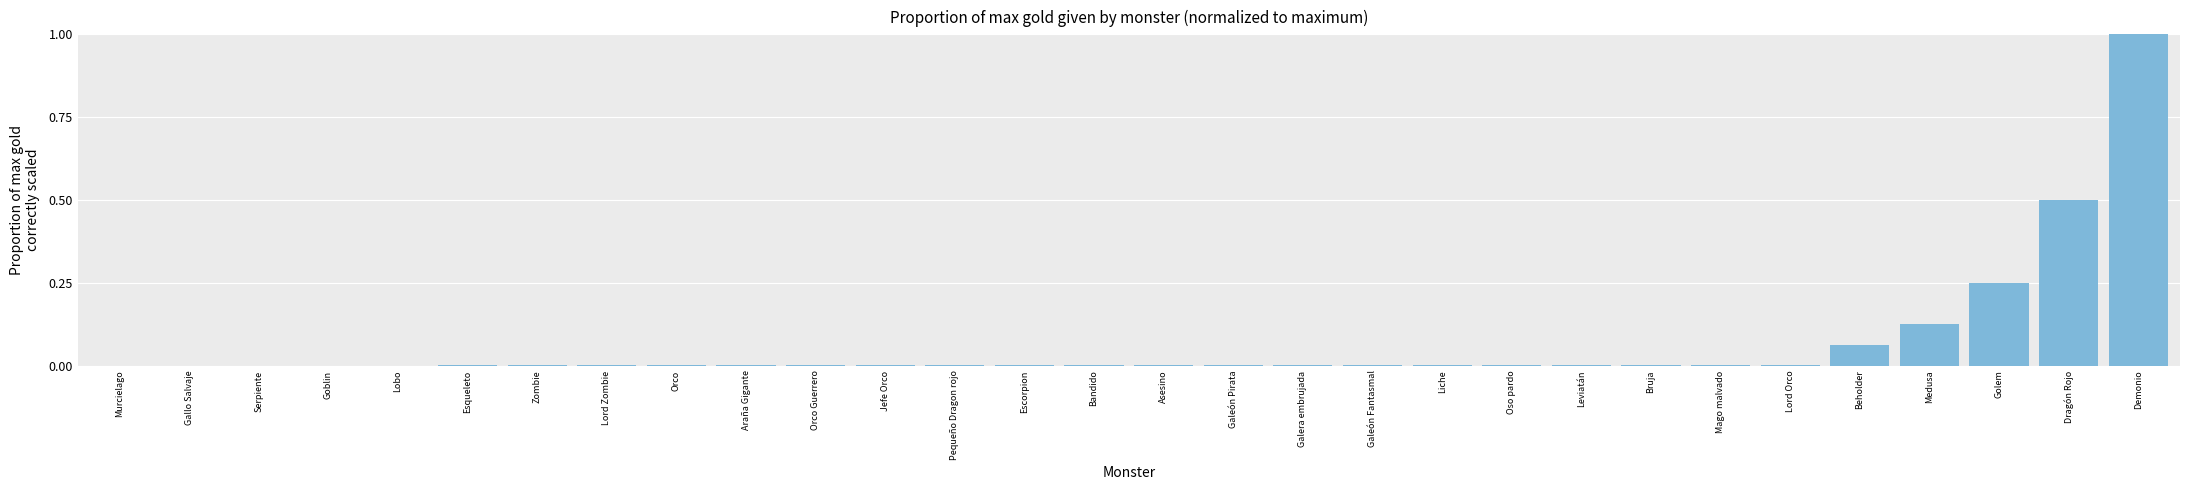

Is it true that the value at Galeón Pirata is 0.0?

True